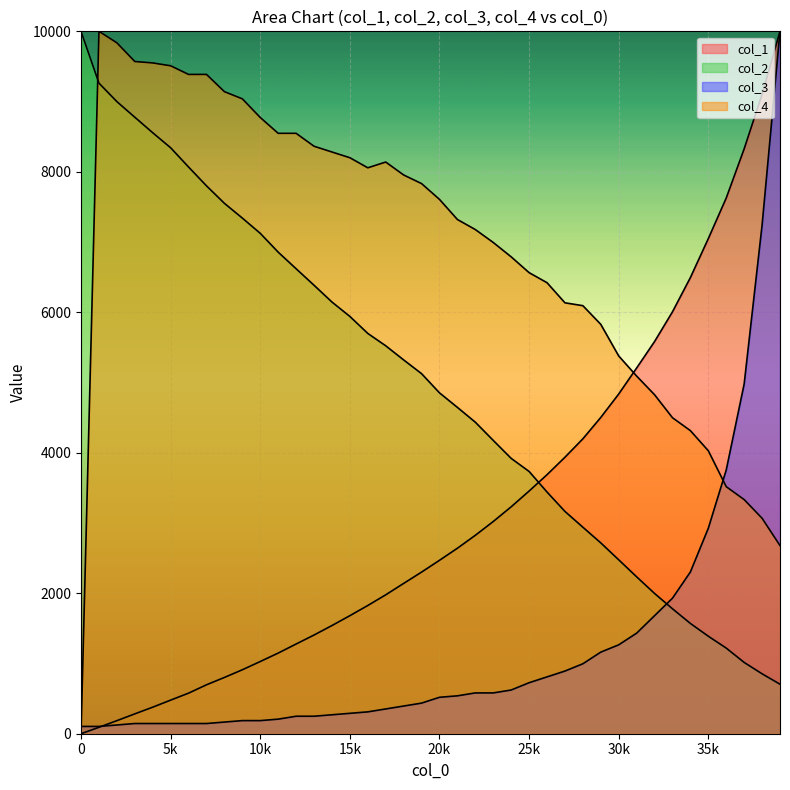

Reading right to left, extract all data points from this chart.

col_1: 39001=10000.0	38001=9103.6	37001=8326.8	36001=7627.0	35001=7049.1	34001=6494.4	33001=6006.5	32001=5583.2	31001=5206.6	30001=4836.3	29001=4502.9	28001=4198.4	27001=3936.2	26001=3687.6	25001=3454.9	24001=3230.8	23001=3021.4	22001=2824.9	21001=2641.0	20001=2469.0	19001=2301.1	18001=2139.7	17001=1977.6	16001=1825.5	15001=1680.7	14001=1540.2	13001=1405.0	12001=1277.1	11001=1148.0	10001=1028.1	9001=910.4	8001=801.2	7001=696.4	6001=577.6	5001=478.4	4001=377.8	3001=282.7	2001=185.9	1001=91.5	0=0.0
col_2: 39001=705.0	38001=853.0	37001=1015.0	36001=1219.0	35001=1388.0	34001=1570.0	33001=1779.0	32001=1997.0	31001=2234.0	30001=2476.0	29001=2717.0	28001=2940.0	27001=3165.0	26001=3441.0	25001=3734.0	24001=3920.0	23001=4176.0	22001=4435.0	21001=4646.0	20001=4853.0	19001=5126.0	18001=5322.0	17001=5523.0	16001=5699.0	15001=5941.0	14001=6146.0	13001=6385.0	12001=6620.0	11001=6856.0	10001=7124.0	9001=7341.0	8001=7551.0	7001=7800.0	6001=8068.0	5001=8342.0	4001=8556.0	3001=8777.0	2001=8999.0	1001=9262.0	0=10000.0
col_3: 39001=10000.0	38001=7240.7	37001=4979.3	36001=3755.2	35001=2925.3	34001=2302.9	33001=1929.5	32001=1680.5	31001=1431.5	30001=1265.6	29001=1161.8	28001=995.9	27001=892.1	26001=809.1	25001=726.1	24001=622.4	23001=580.9	22001=580.9	21001=539.4	20001=518.7	19001=435.7	18001=394.2	17001=352.7	16001=311.2	15001=290.5	14001=269.7	13001=249.0	12001=249.0	11001=207.5	10001=186.7	9001=186.7	8001=166.0	7001=145.2	6001=145.2	5001=145.2	4001=145.2	3001=145.2	2001=124.5	1001=103.7	0=103.7
col_4: 39001=2678.9	38001=3067.5	37001=3333.3	36001=3517.4	35001=4028.6	34001=4314.9	33001=4499.0	32001=4826.2	31001=5092.0	30001=5378.3	29001=5828.2	28001=6094.1	27001=6135.0	26001=6421.3	25001=6564.4	24001=6789.4	23001=6993.9	22001=7177.9	21001=7321.1	20001=7607.4	19001=7832.3	18001=7955.0	17001=8139.1	16001=8057.3	15001=8200.4	14001=8282.2	13001=8364.0	12001=8548.1	11001=8548.1	10001=8773.0	9001=9038.9	8001=9141.1	7001=9386.5	6001=9386.5	5001=9509.2	4001=9550.1	3001=9570.6	2001=9836.4	1001=10000.0	0=0.0